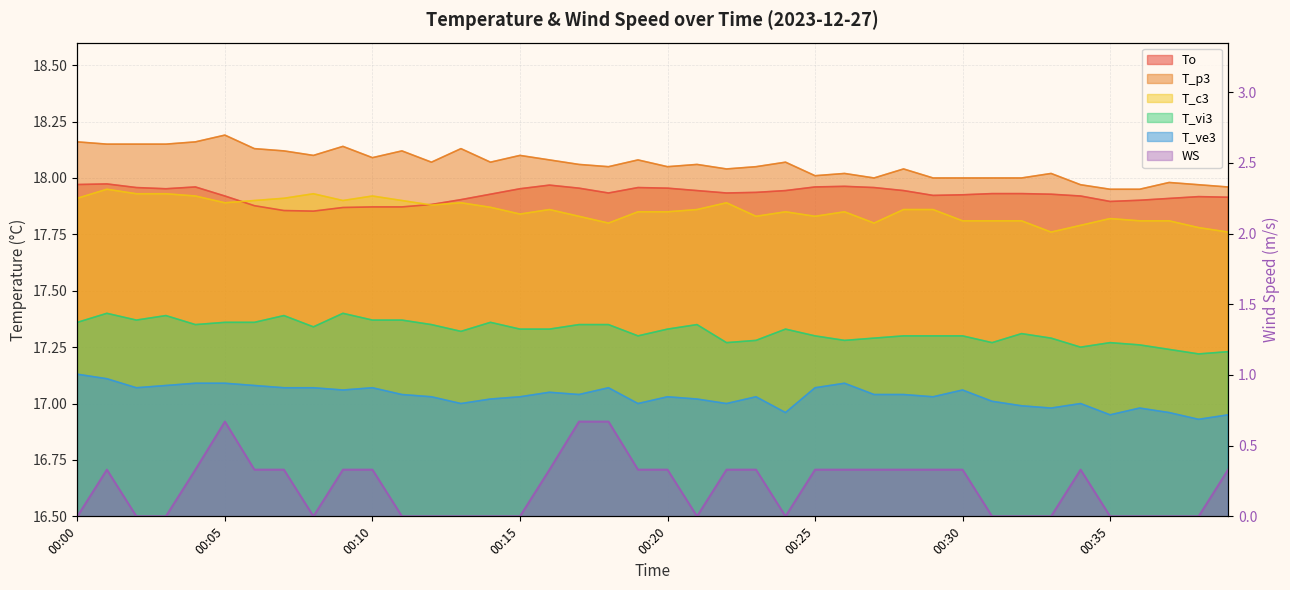

True or false: WS and T_c3 cross at least once.

False